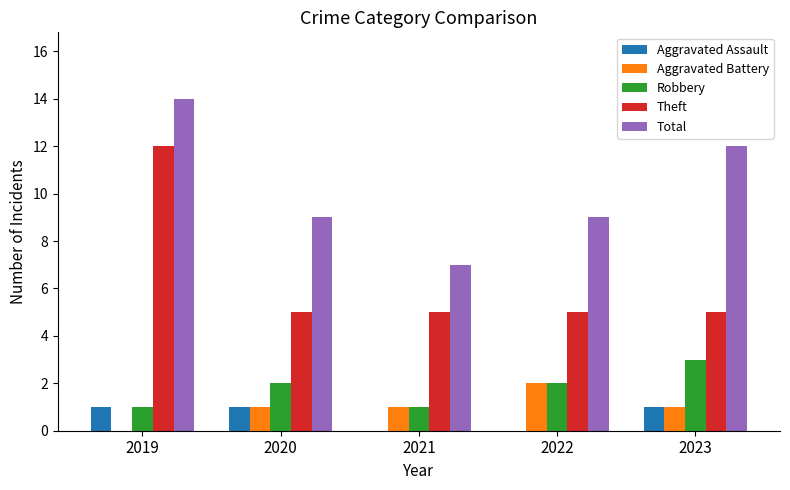

What is the sum of all Total values?

51